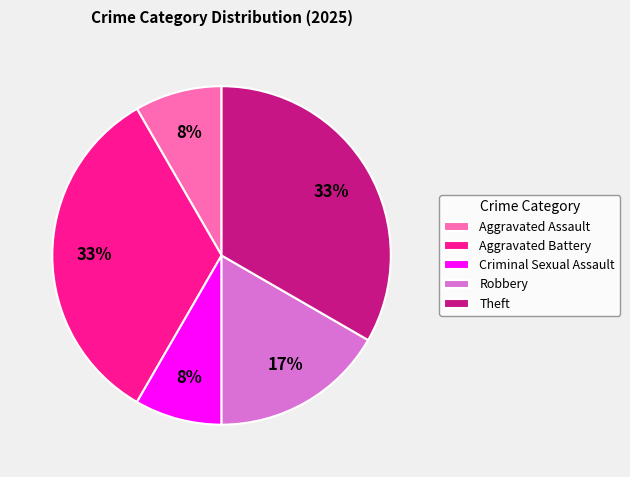

Between Theft and Aggravated Assault, which is larger?

Theft